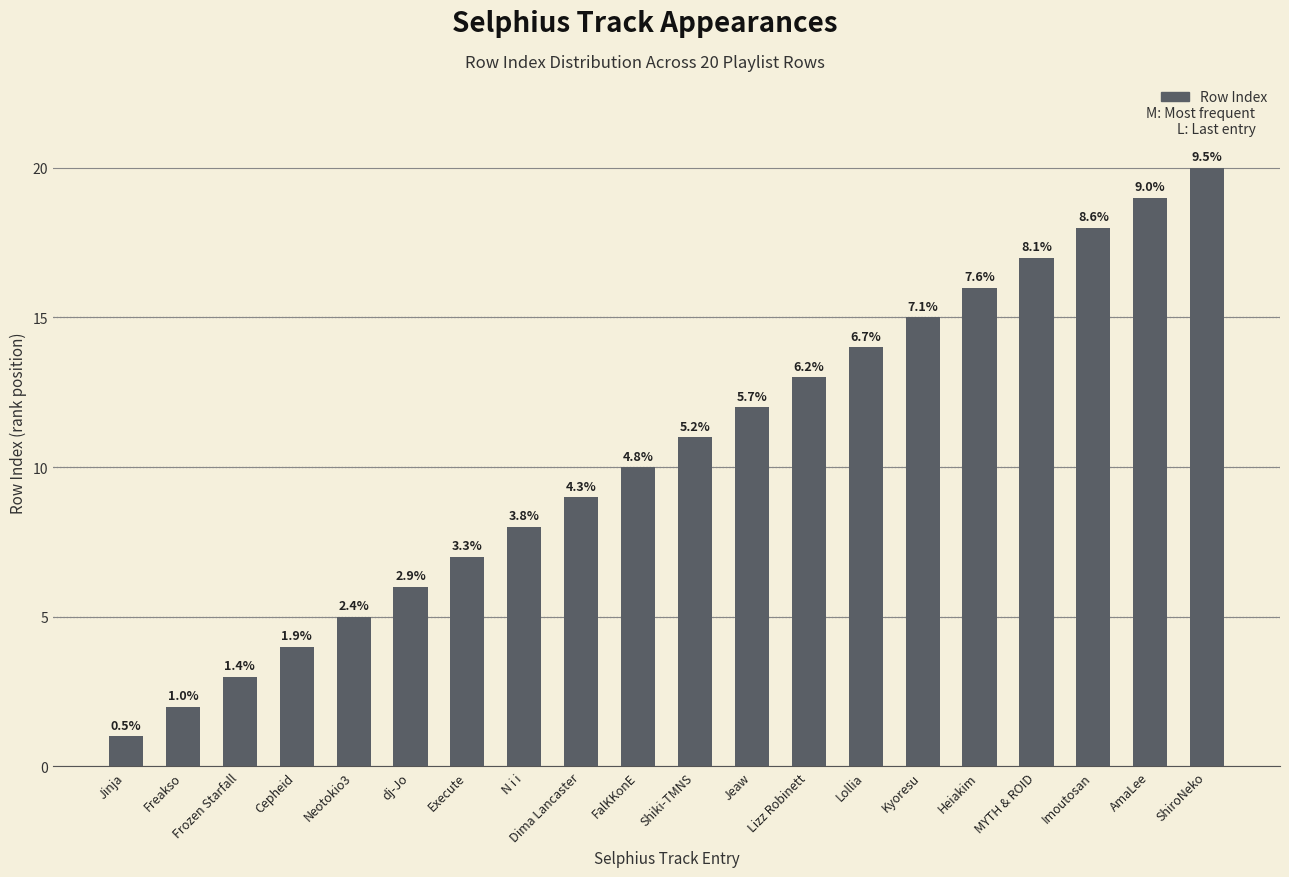

The value at Heiakim is 16. True or false?

True